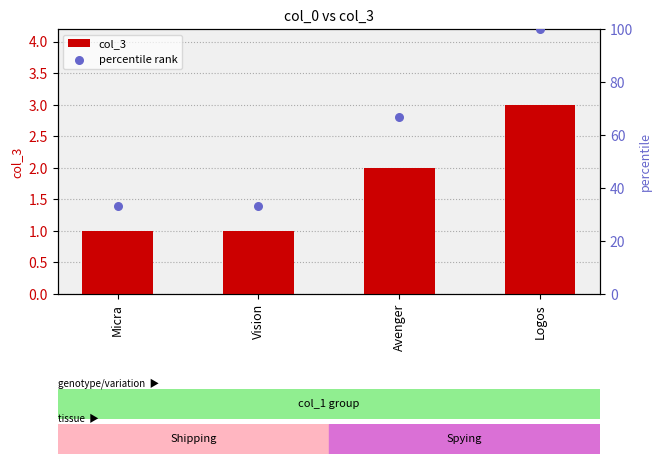

Which series has the largest total across all categories?

percentile rank